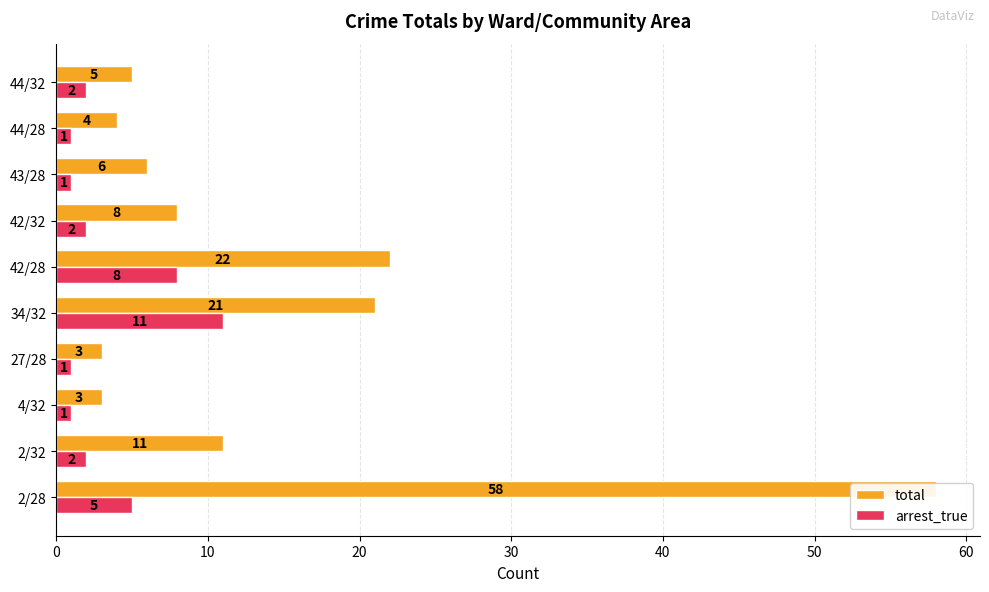

What is the value of the total bar at the 9th from the left?

4